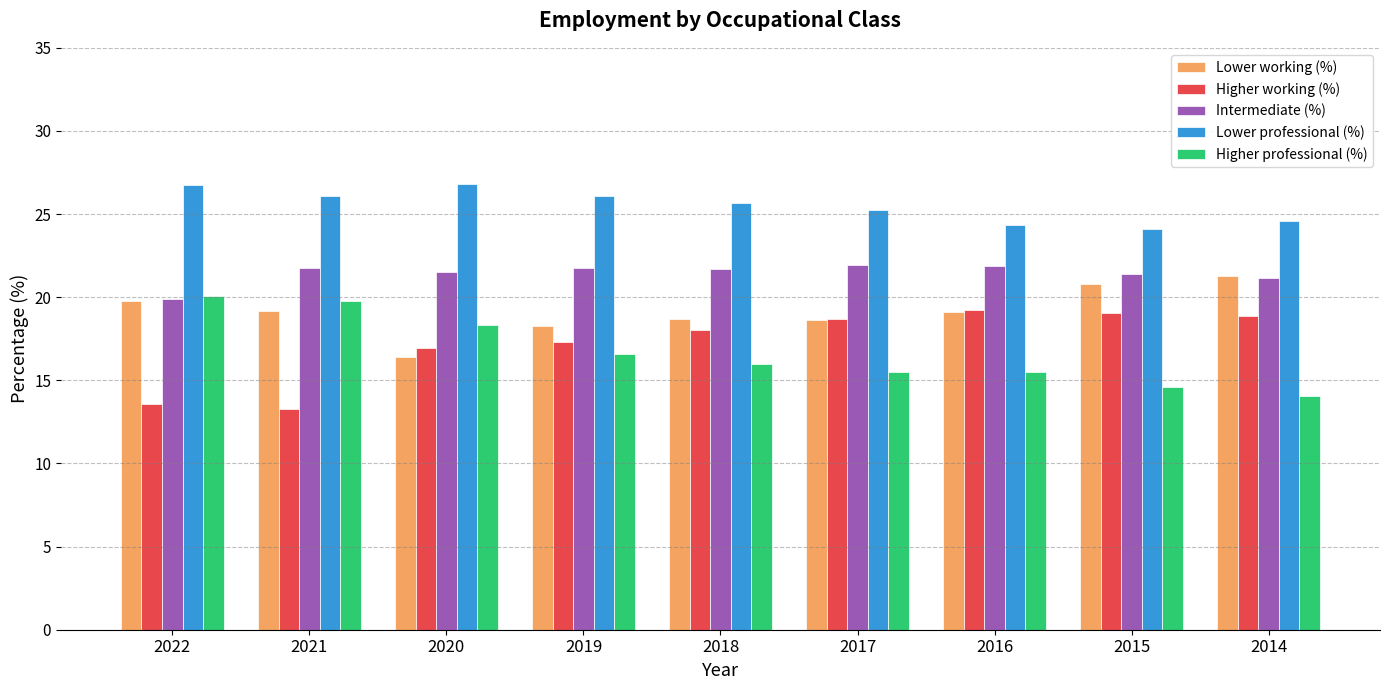

What is the spread (max minus min) of values at 2021?

12.8